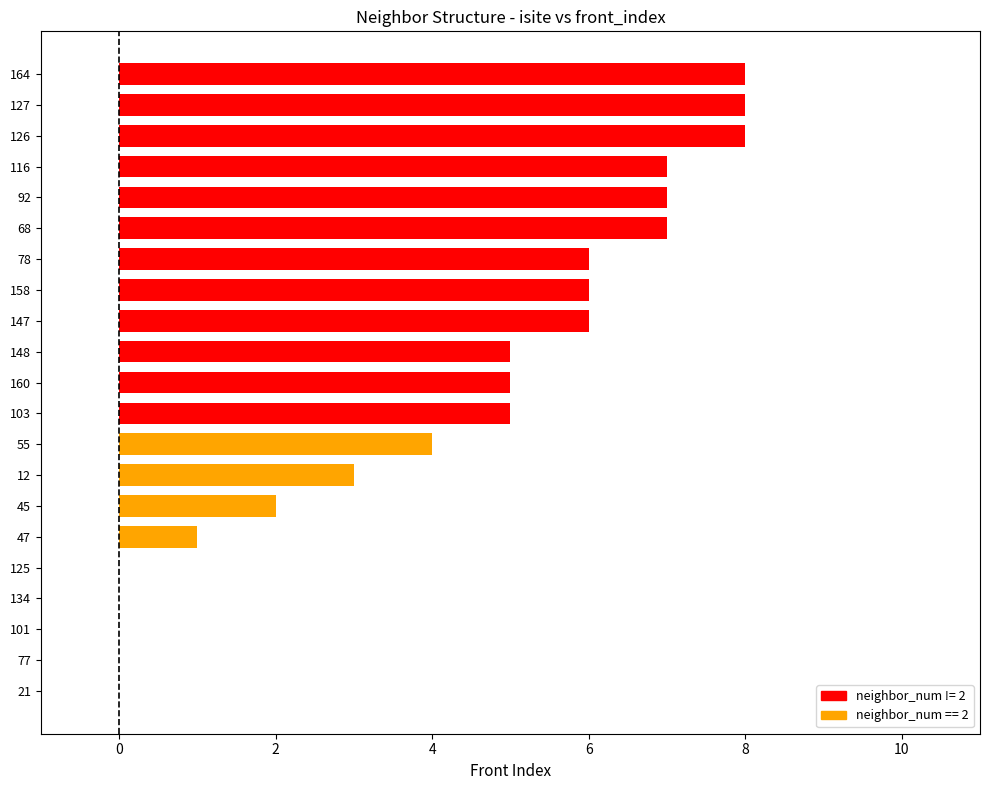

Count the number of categories in the chart.

21